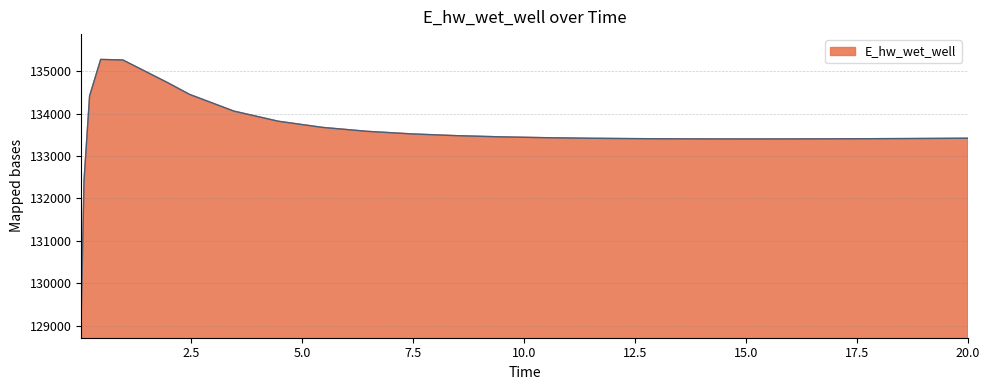

What is the maximum value shown in the chart?

135275.5